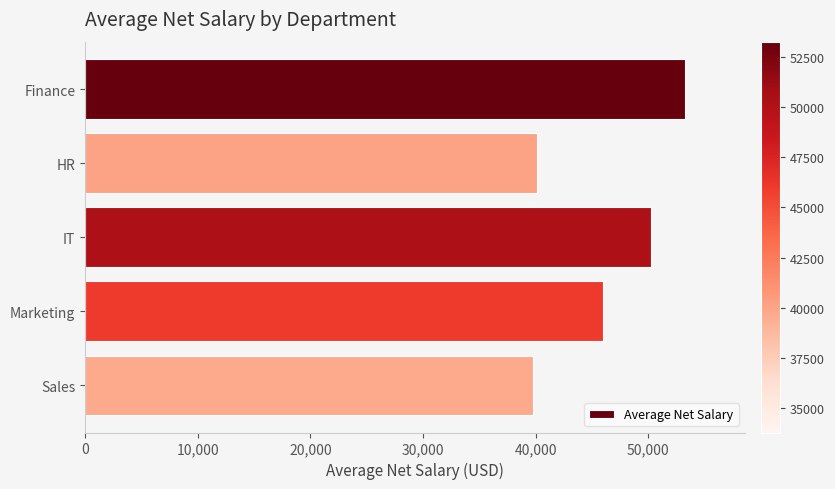

What is the smallest value displayed?

39750.0